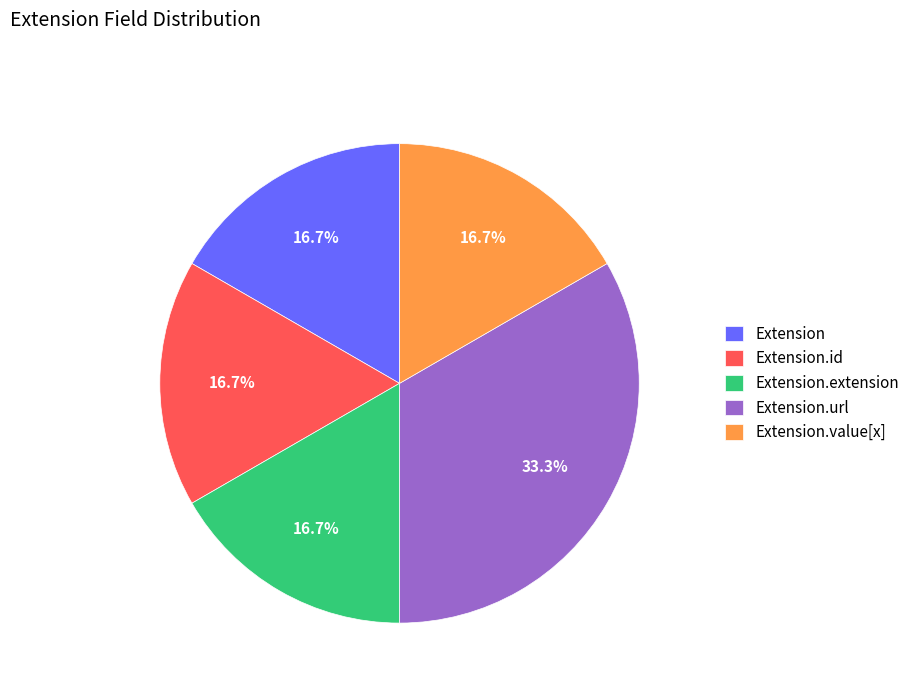

Between Extension.extension and Extension.url, which is larger?

Extension.url